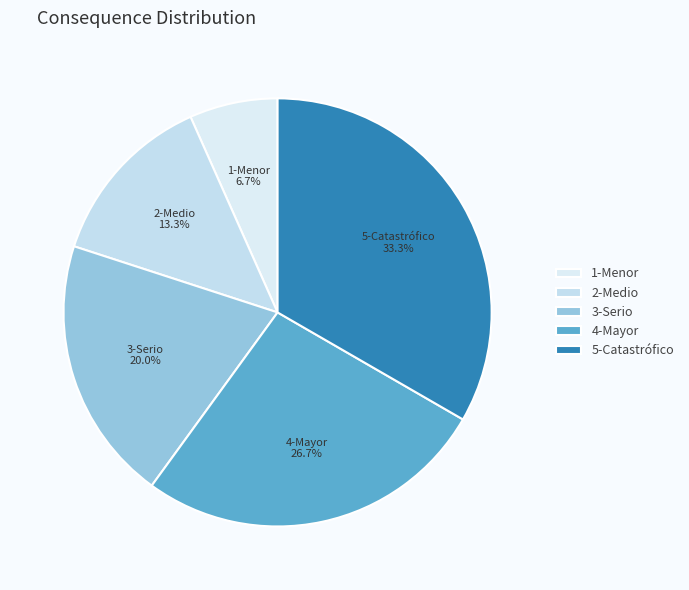

Does 3-Serio represent more than half of the total?

No